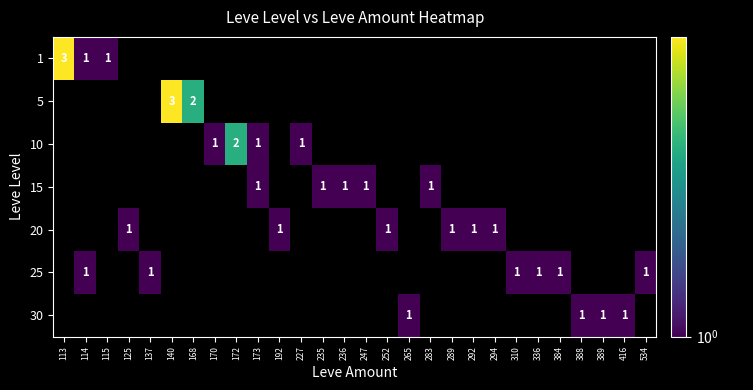

The 10 series shows 1 at 170. True or false?

True